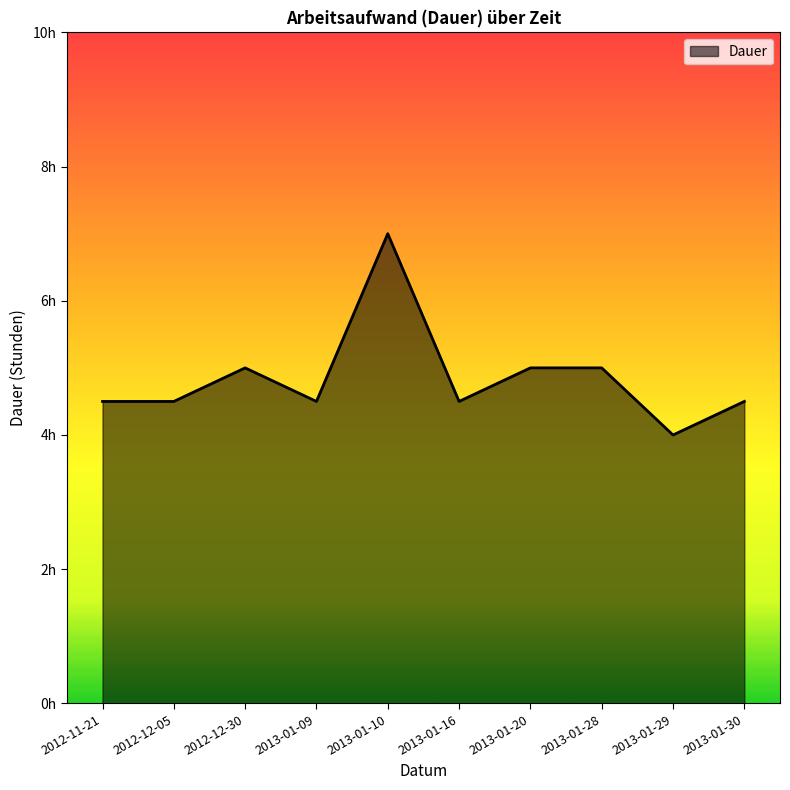

List the labels in order of value, largest first.

2013-01-10, 2012-12-30, 2013-01-20, 2013-01-28, 2012-11-21, 2012-12-05, 2013-01-09, 2013-01-16, 2013-01-30, 2013-01-29